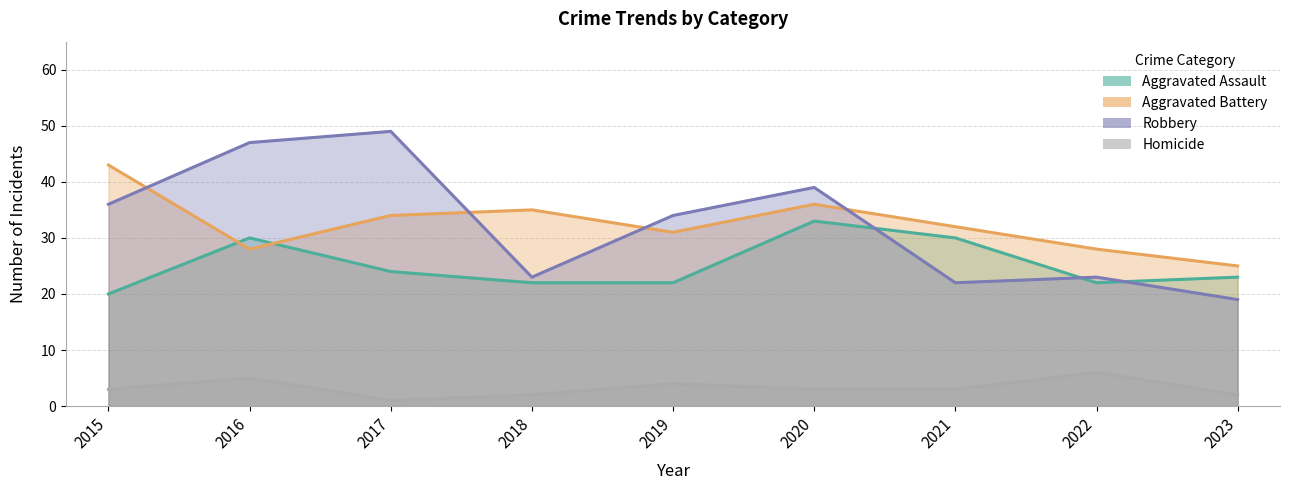

Which series has the widest spread of values?

Robbery